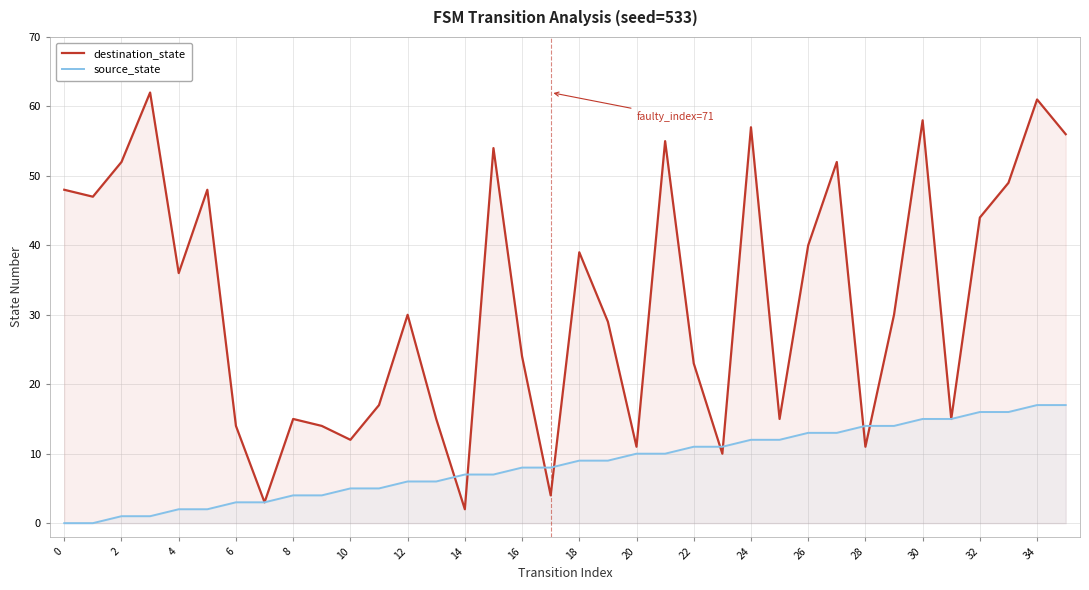

How many lines are shown in the chart?

2